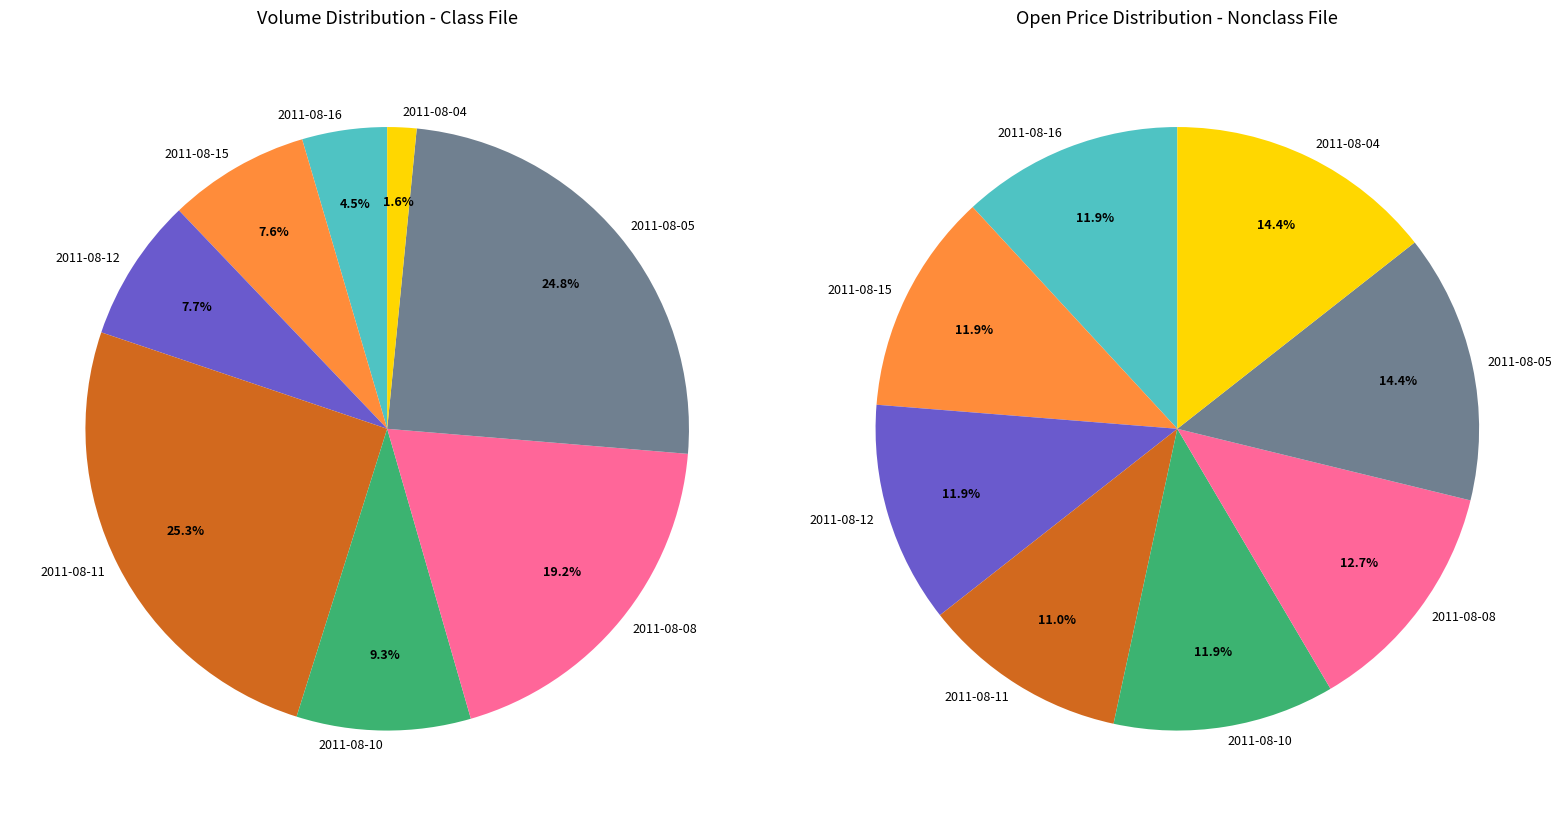

What percentage do 2011-08-10 and 2011-08-08 together represent?

28.5%